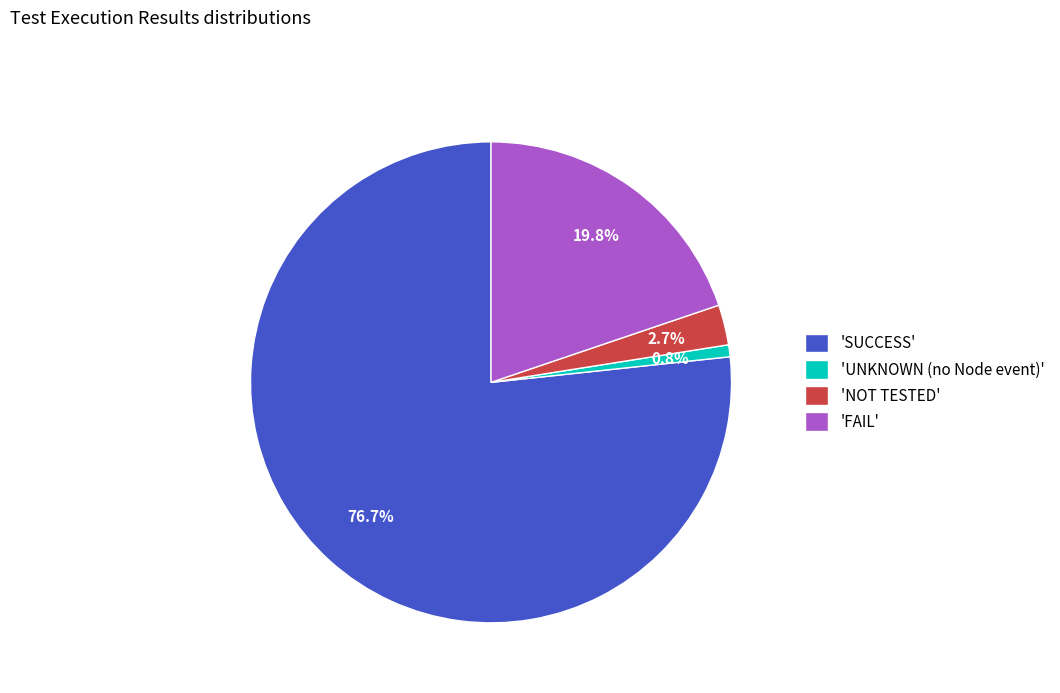

Rank the categories by value from lowest to highest.

'UNKNOWN (no Node event)', 'NOT TESTED', 'FAIL', 'SUCCESS'